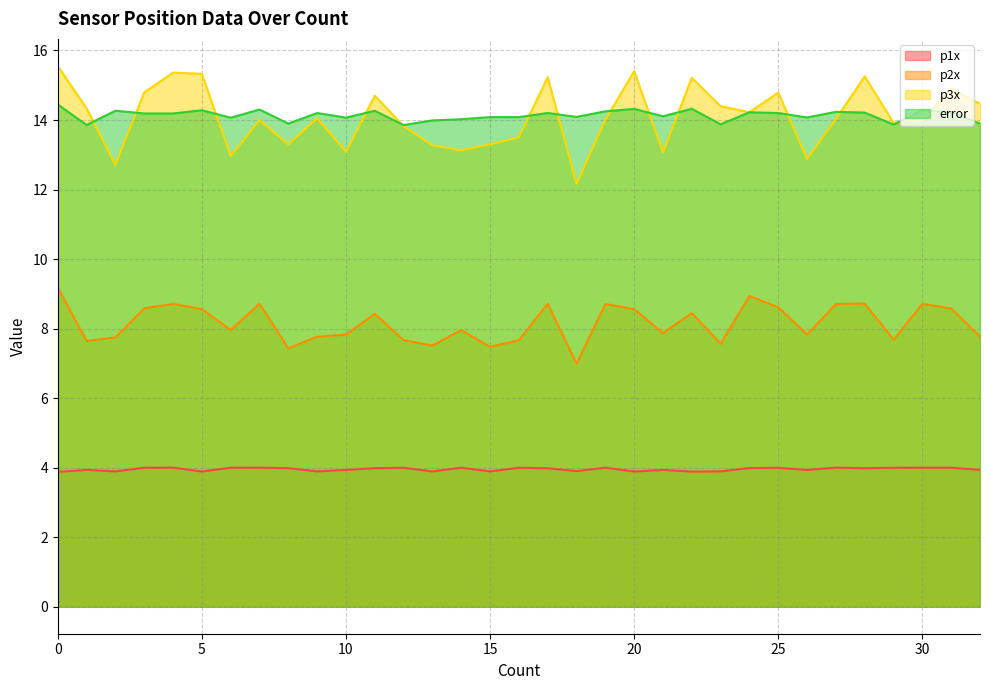

At which label is p3x closest to 13?

6